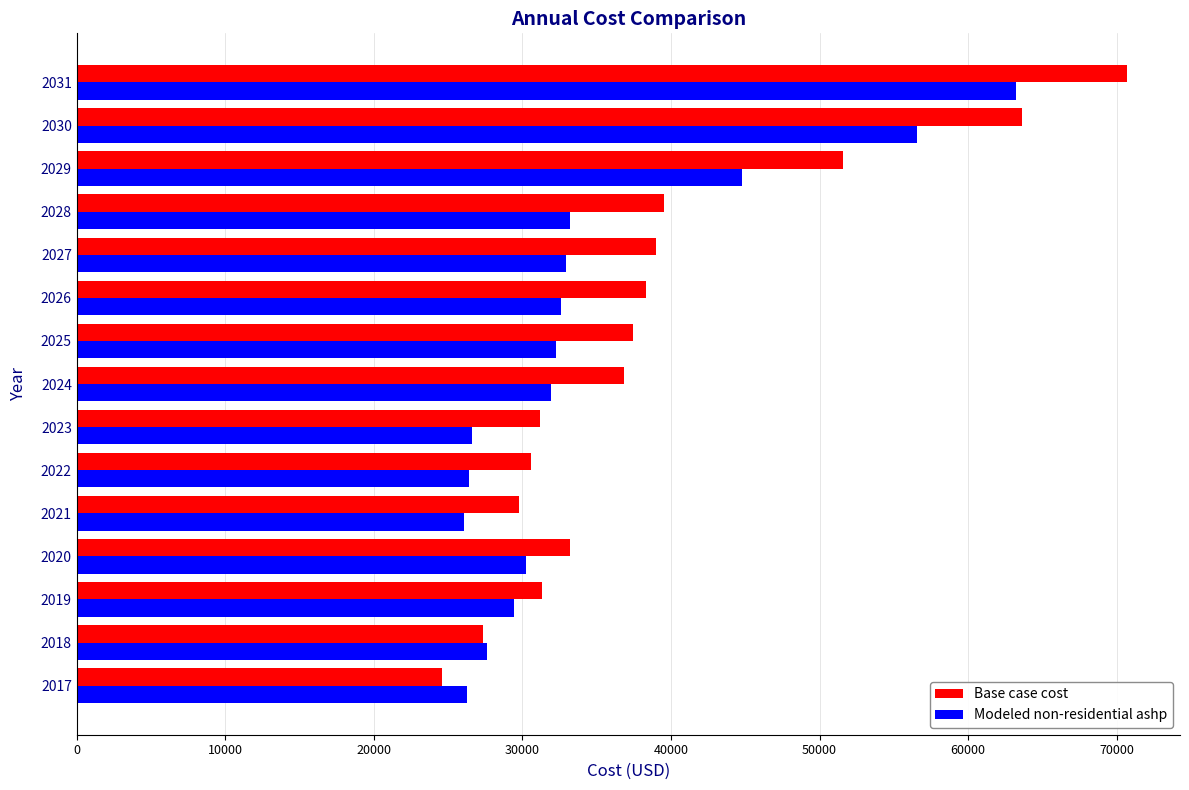

At 2024, list the series in order from smallest to largest.

Modeled non-residential ashp, Base case cost